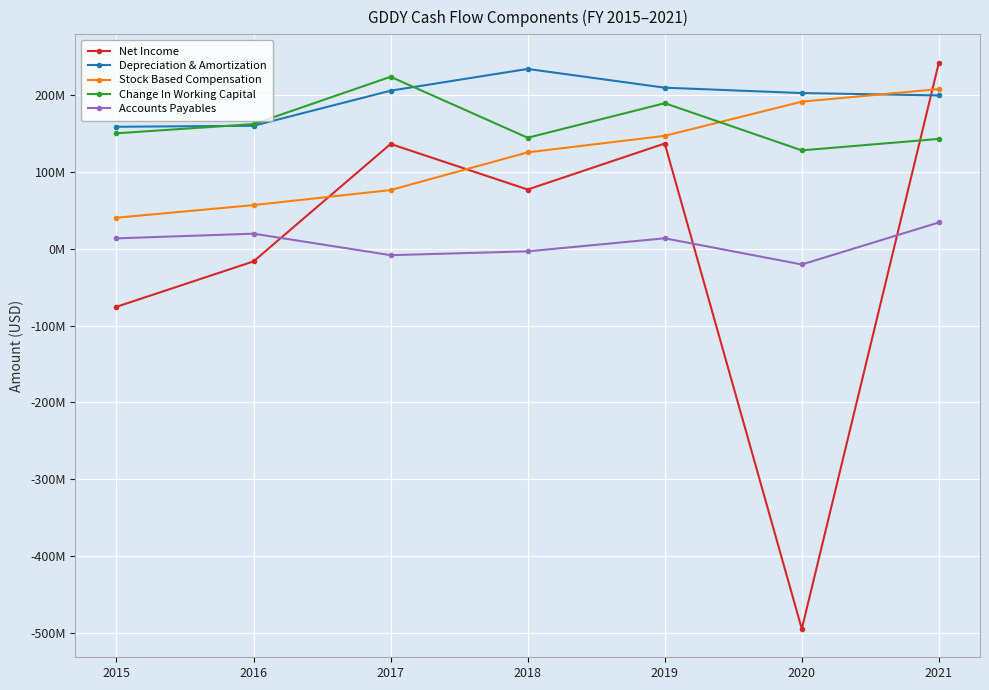

What is the difference between the highest and lowest values at 2019?

196100000